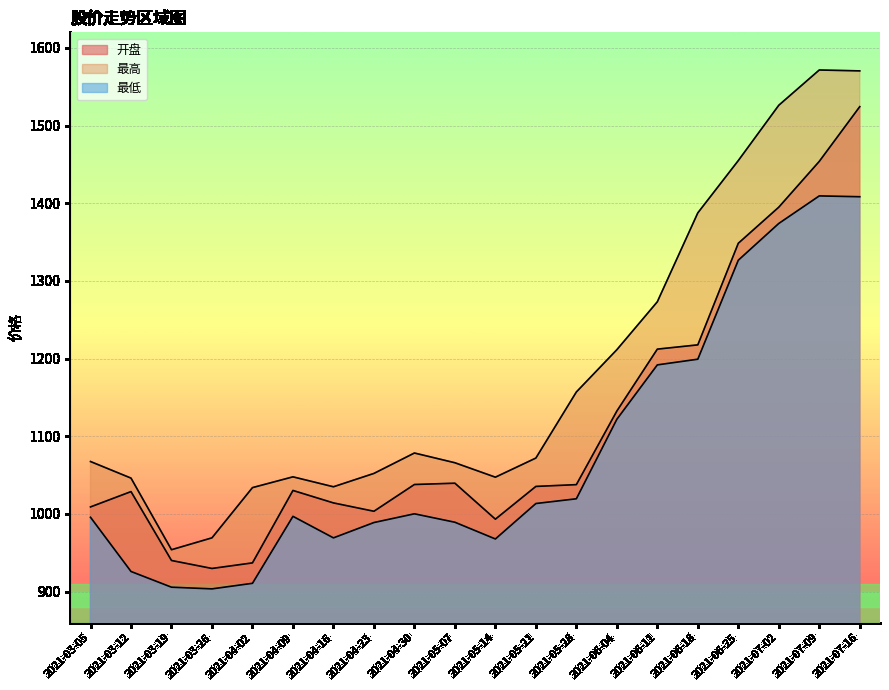

How many lines are shown in the chart?

3